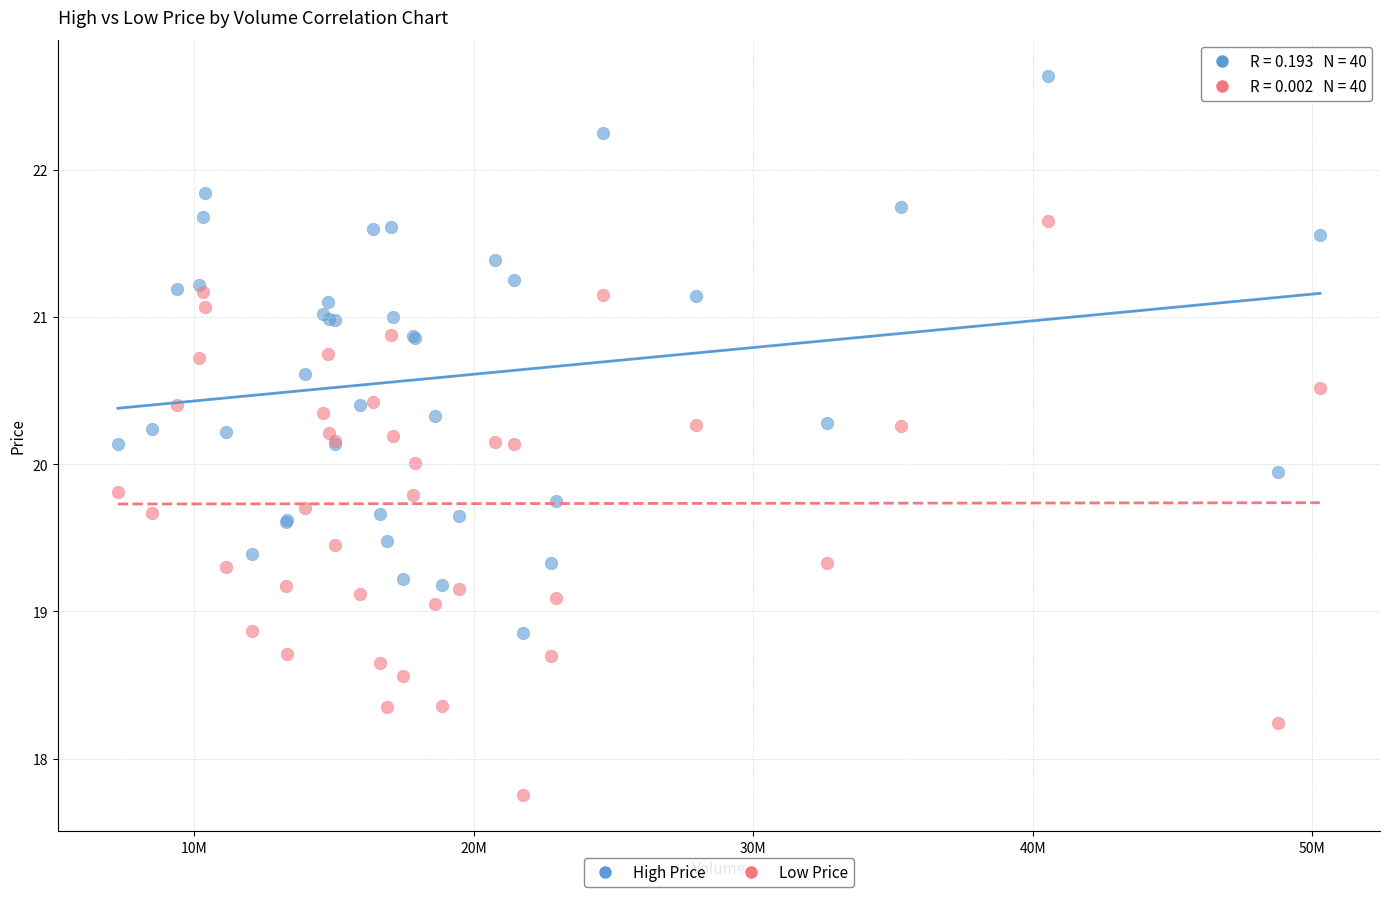

Which series has the largest Y range (max minus min)?

Low Price